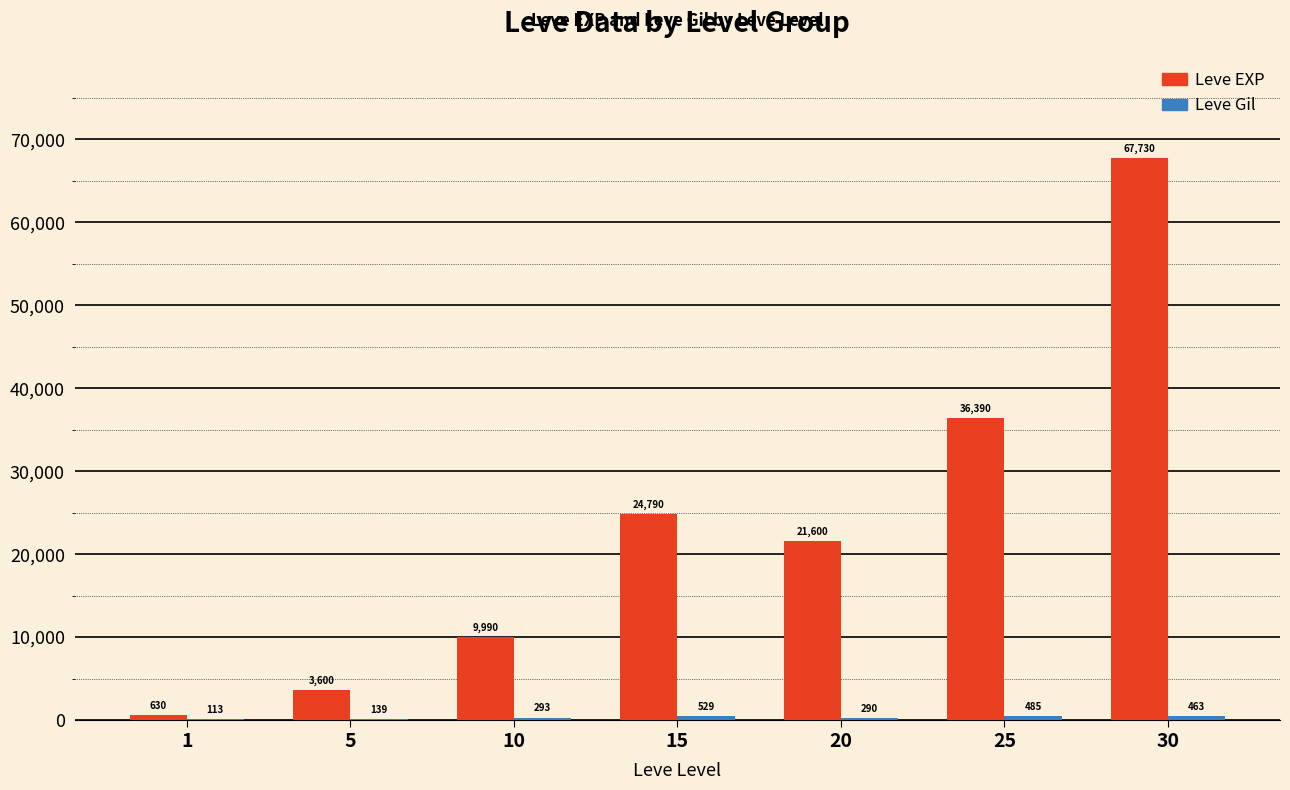

What is the total value across all series at 1?

743